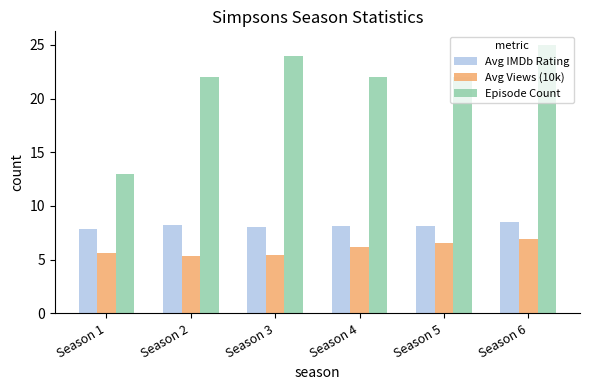

List the series in order of their peak value, highest first.

Episode Count, Avg IMDb Rating, Avg Views (10k)